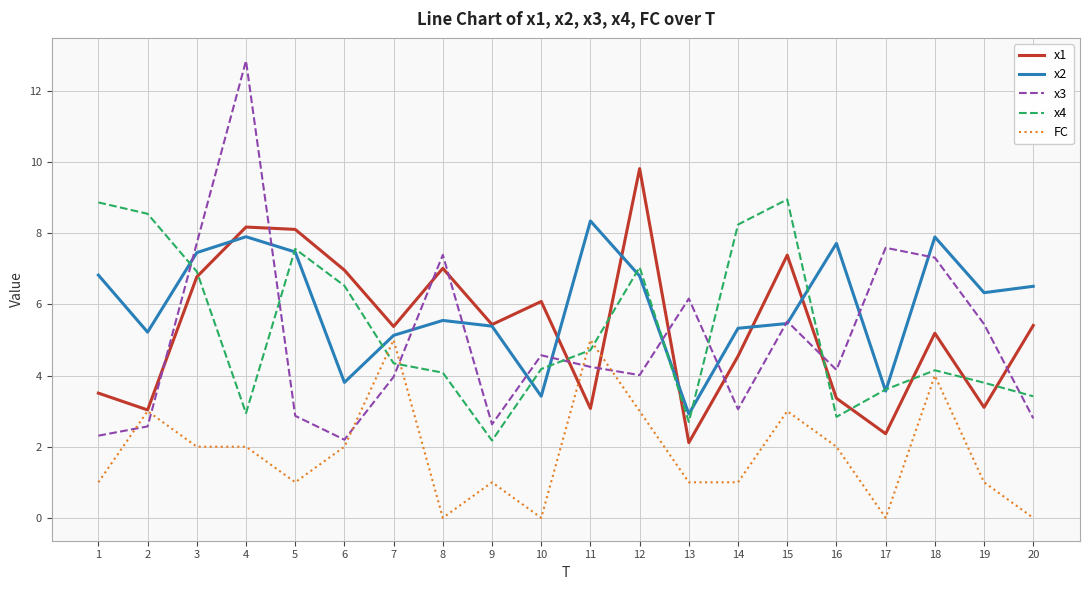

How many intersections are there between x3 and FC?

6